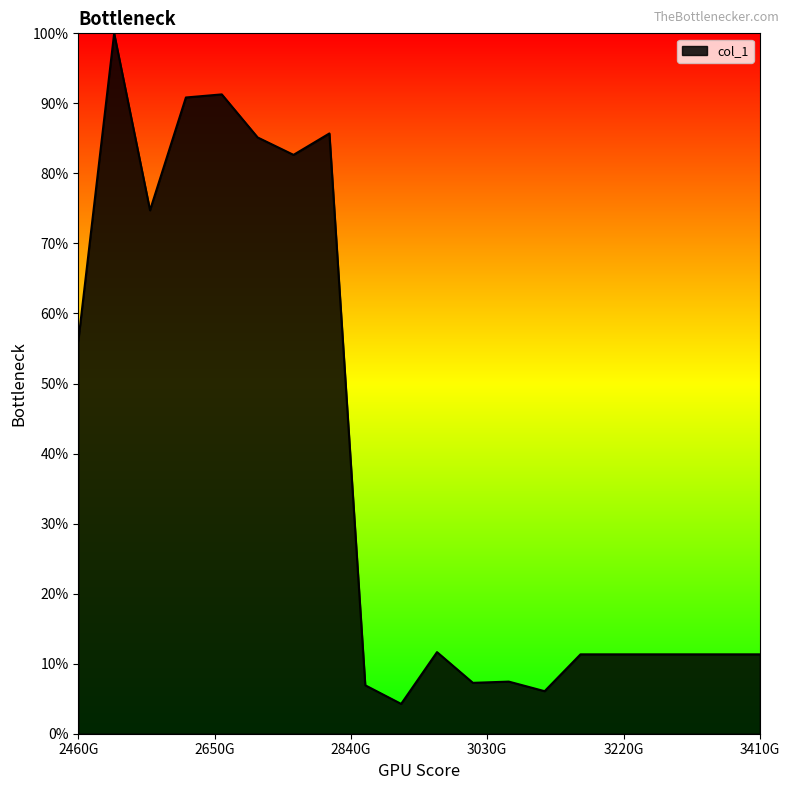

What is the difference between the maximum and minimum values?

95.7